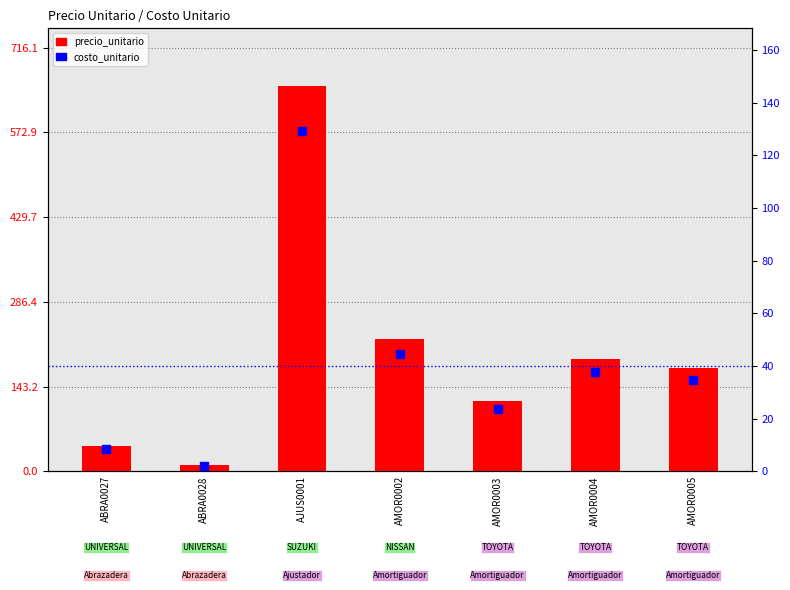

What is the label of the 5th bar from the right?

AJUS0001